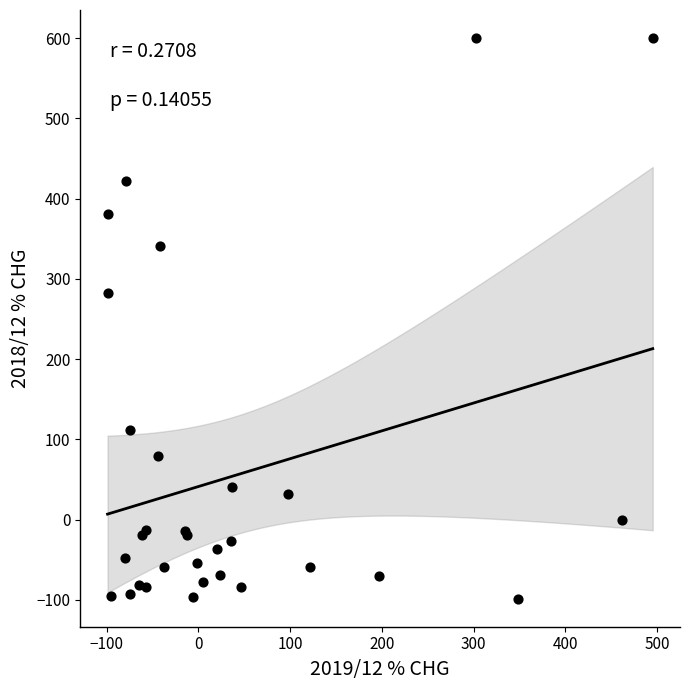

What Y value in the scatter plot is closest to 250?

282.5